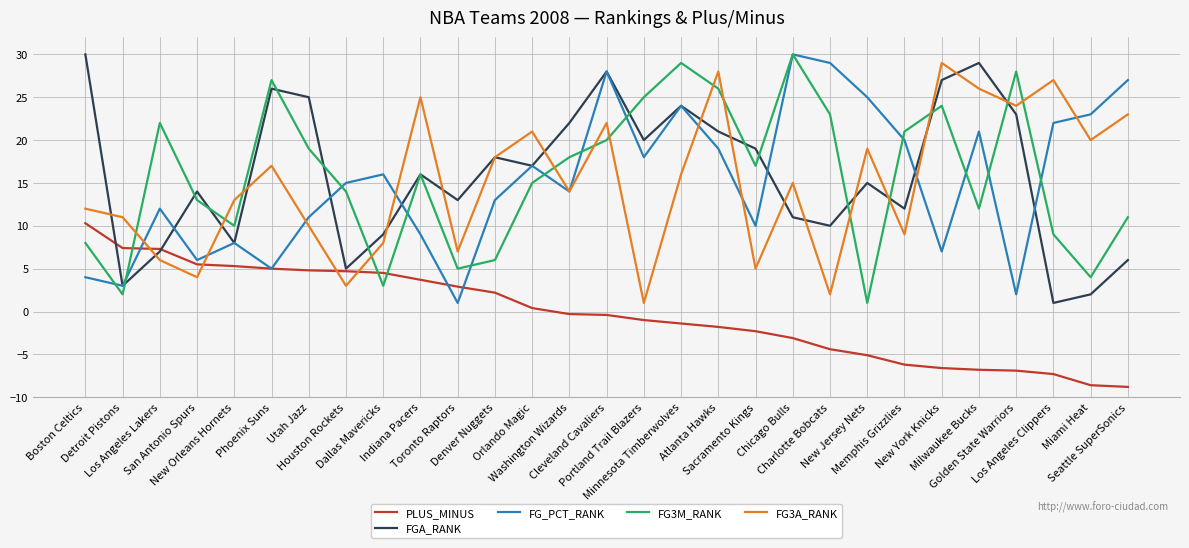

Where is FG3A_RANK nearest to the value 15?

Chicago Bulls